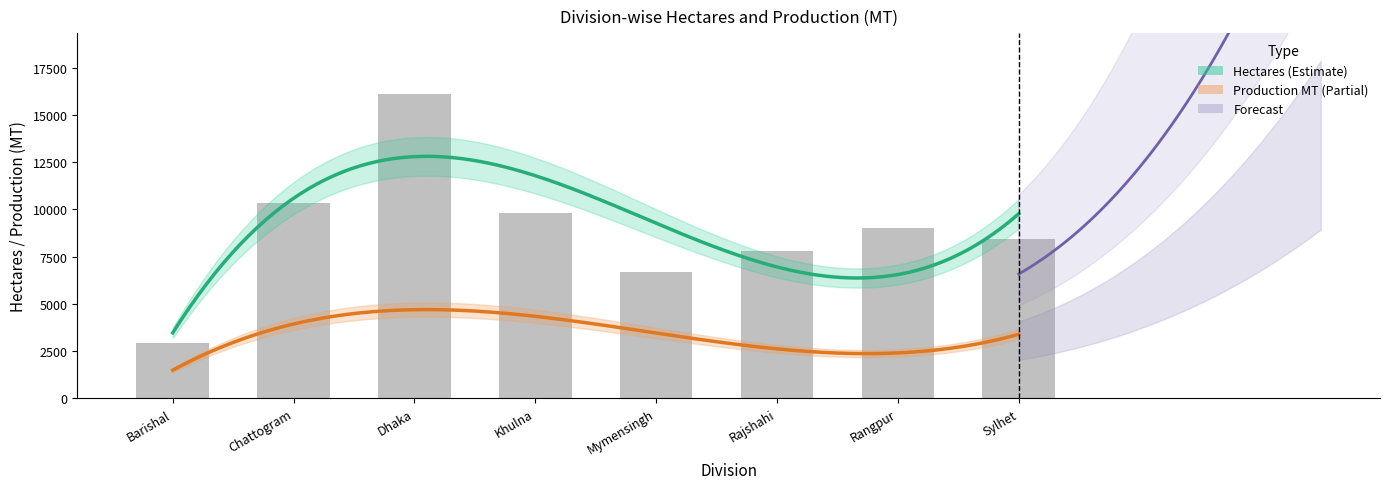

How many bars are there in total?

8